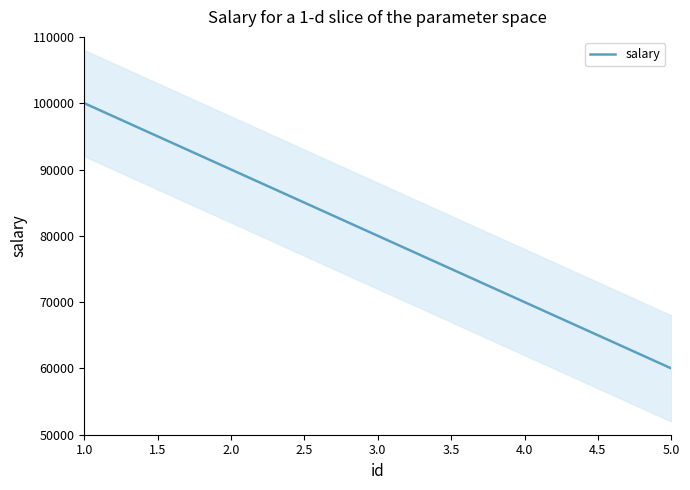

How many data points does each series have?

5